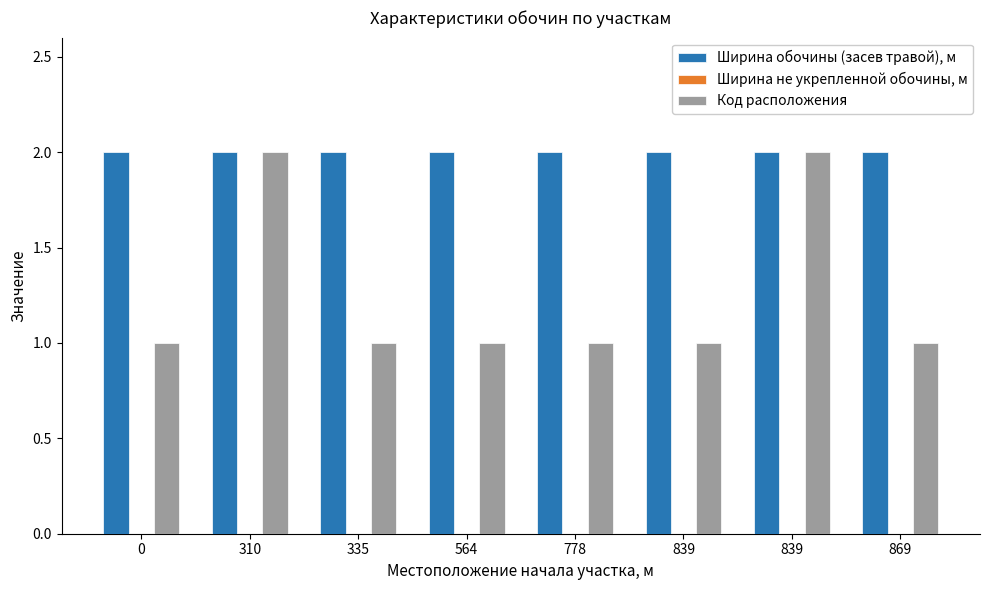

Are the bars grouped side by side (vs. stacked)?

Yes